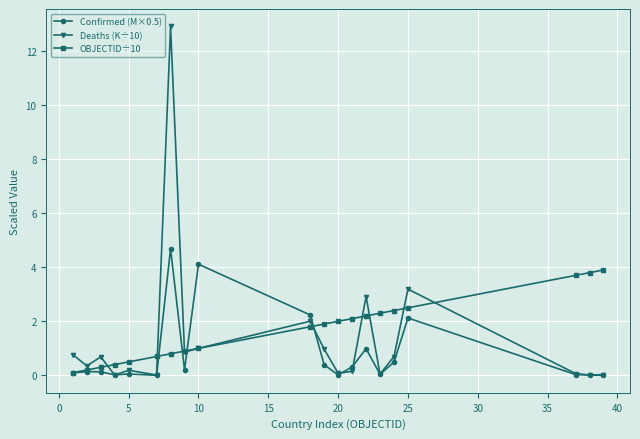

What is the greatest value displayed?

12.9